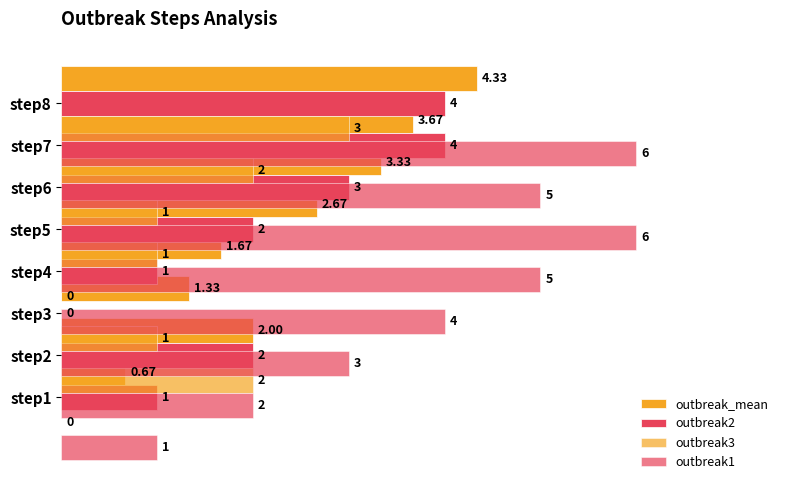

What are all the series names shown in the legend?

outbreak_mean, outbreak2, outbreak3, outbreak1